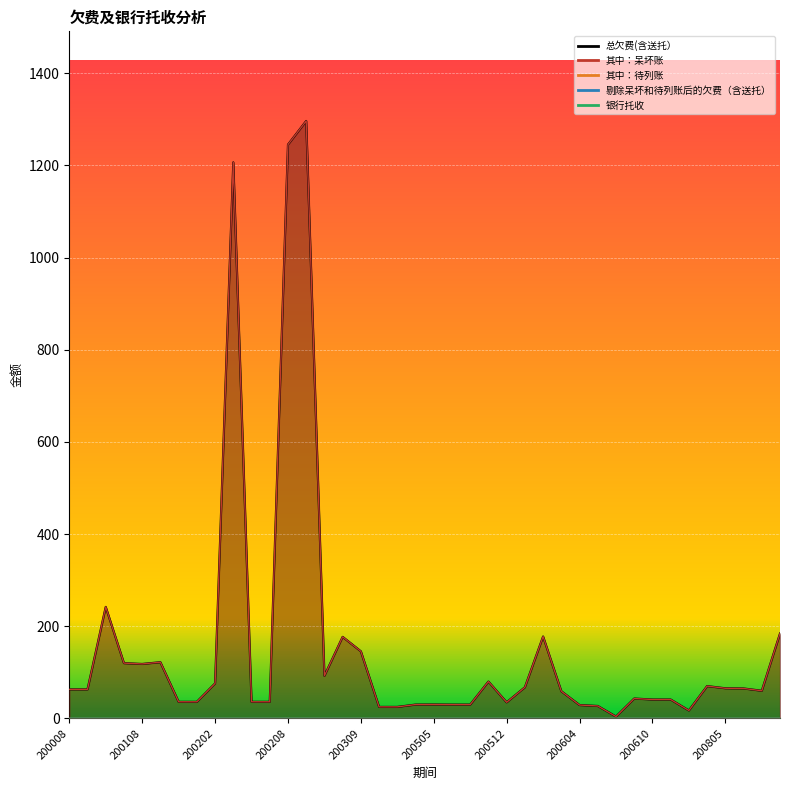

True or false: 总欠费(含送托） has a value of 209.7 at 200309.

False